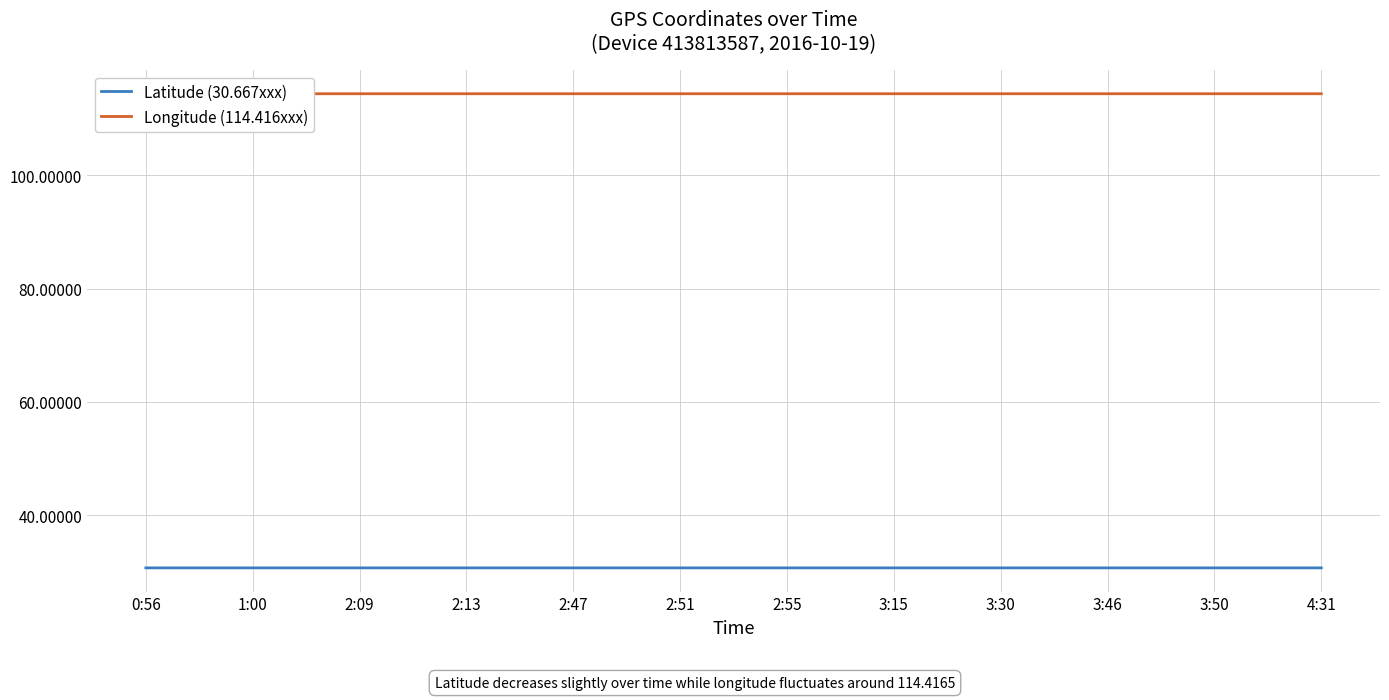

Which series has the largest range (max minus min)?

Latitude (30.667xxx)